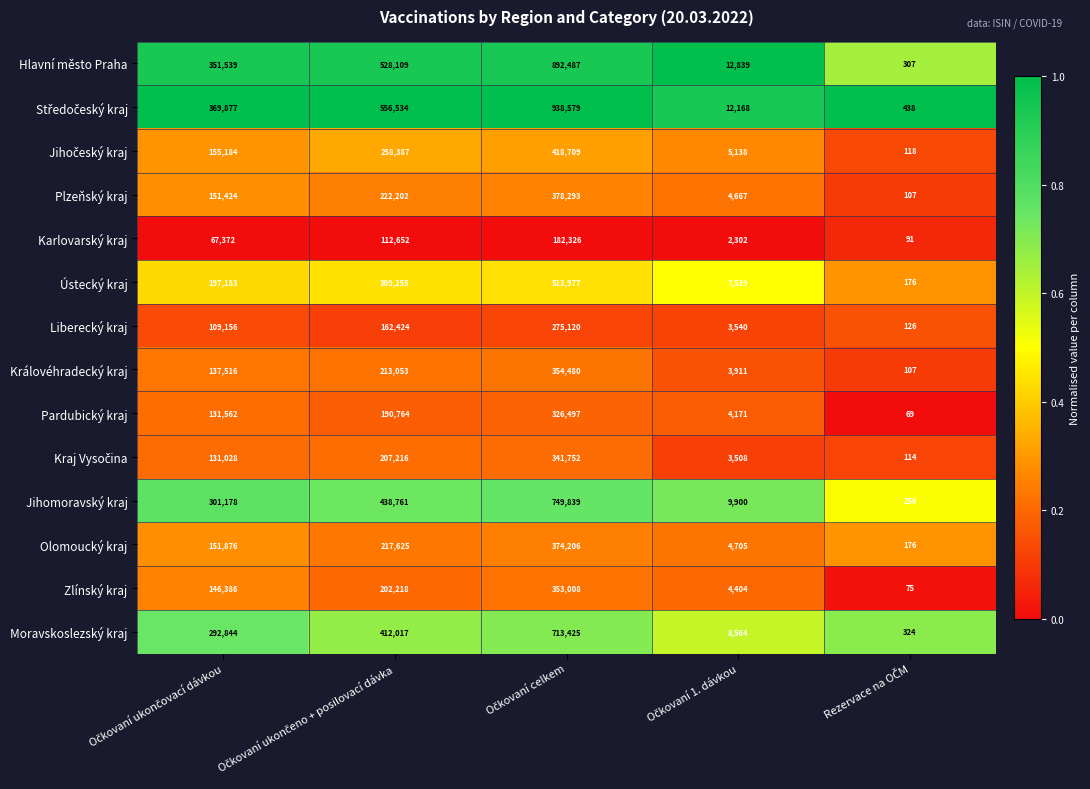

What is the greatest value displayed?

938579